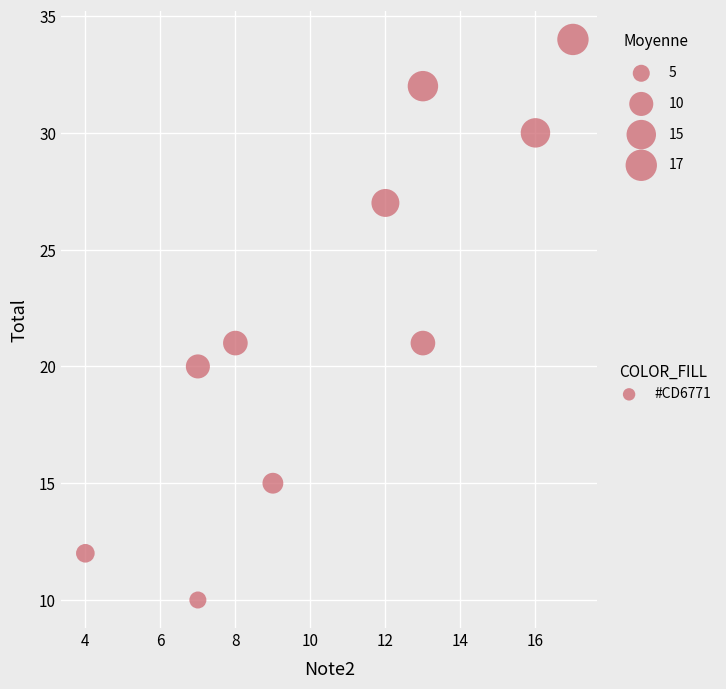

What is the average Y value?

22